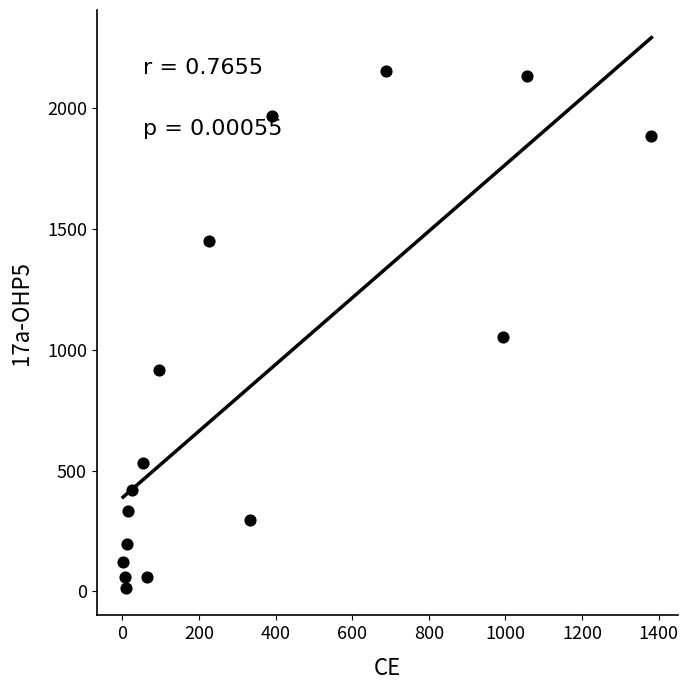

What Y value in the scatter plot is closest to 1083?

1053